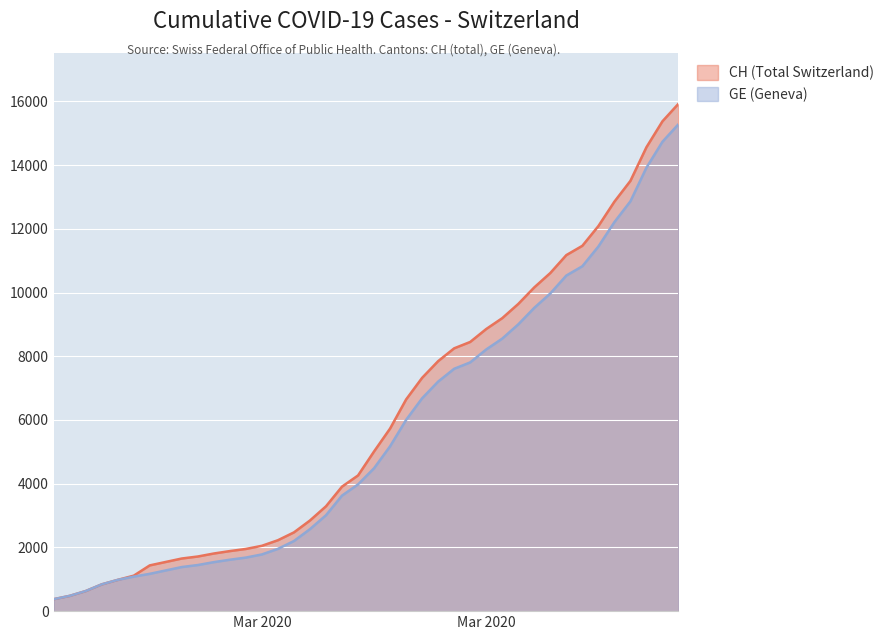

What is the maximum value shown in the chart?

15926